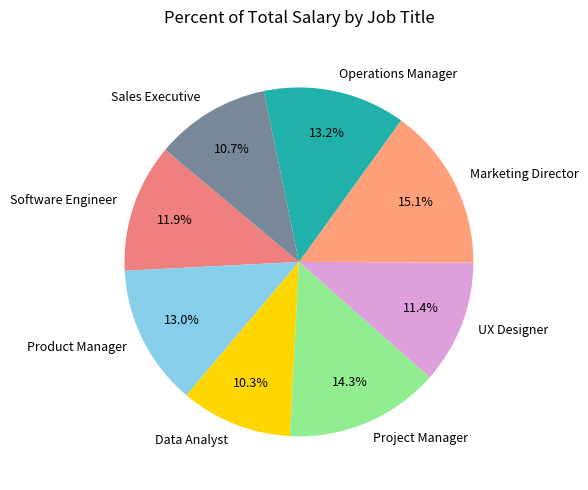

Approximately how many times larger is the value at Product Manager compared to Operations Manager?

1.0